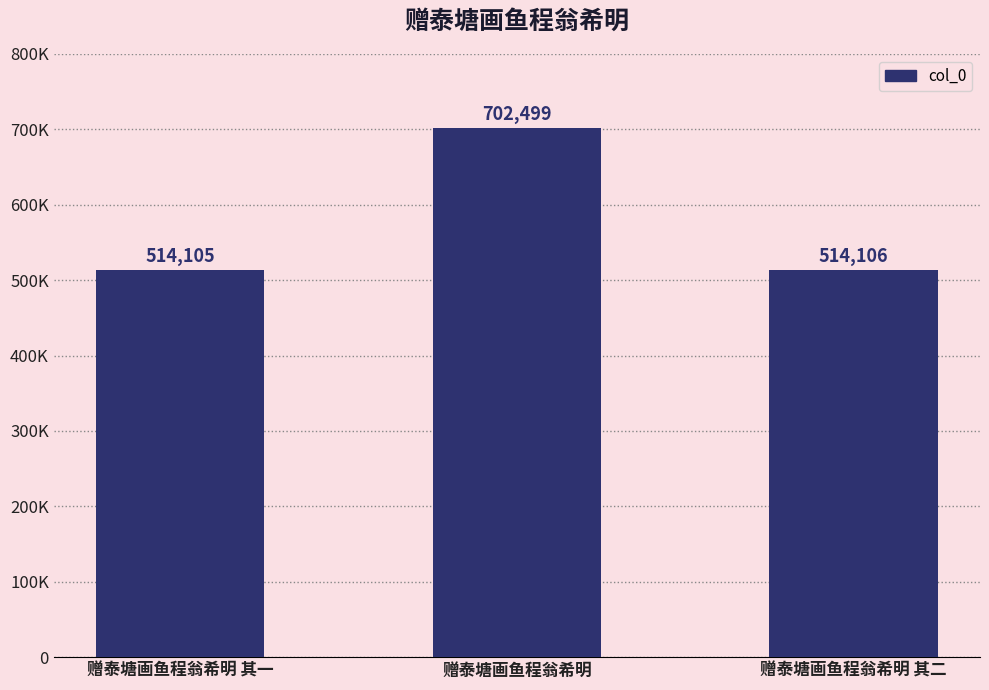

True or false: the data shows 702499 at 赠泰塘画鱼程翁希明.

True